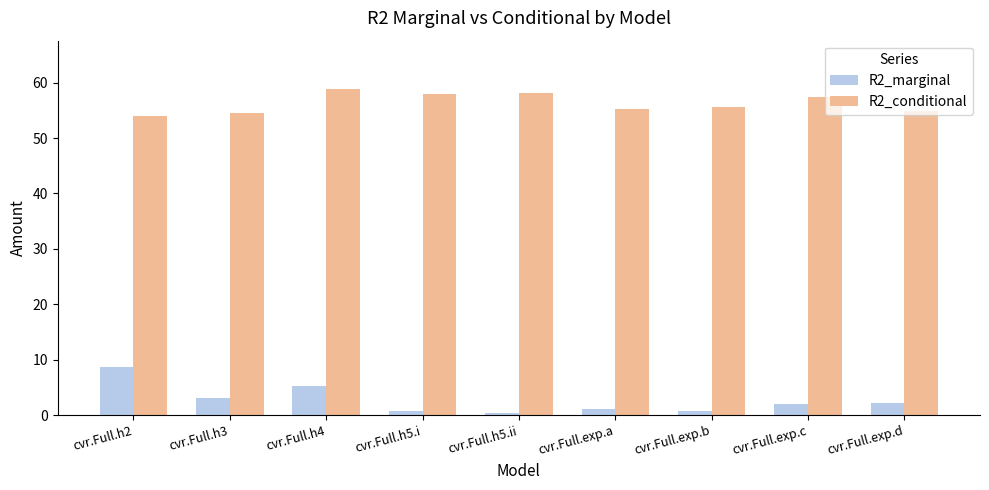

What is the total value across all series at cvr.Full.h5.ii?

58.5